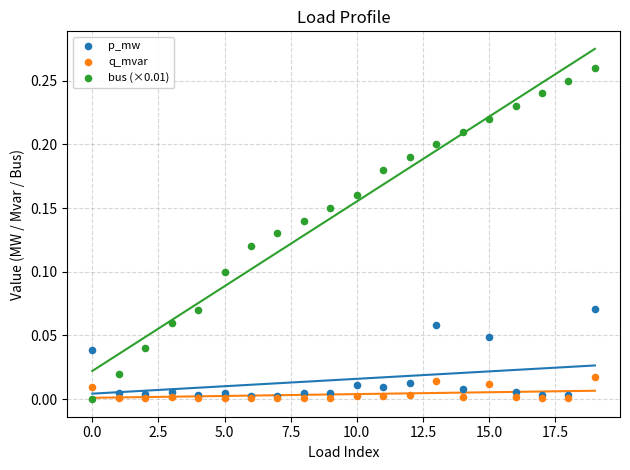

Which series has the largest Y range (max minus min)?

bus (×0.01)